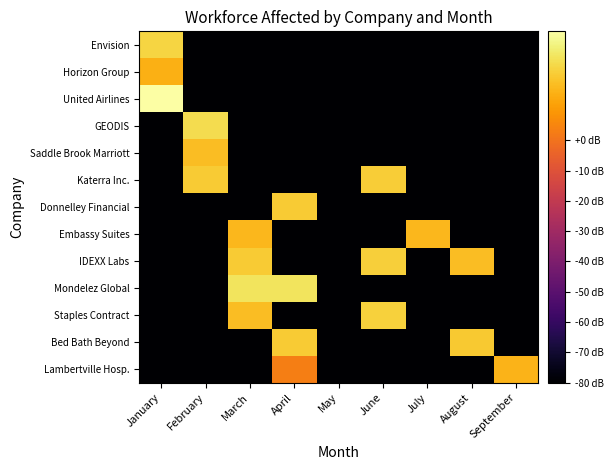

Reading left to right, what are all the values shown in this chart?

Envision: January=23.8	February=-80.0	March=-80.0	April=-80.0	May=-80.0	June=-80.0	July=-80.0	August=-80.0	September=-80.0
Horizon Group: January=15.2	February=-80.0	March=-80.0	April=-80.0	May=-80.0	June=-80.0	July=-80.0	August=-80.0	September=-80.0
United Airlines: January=35.9	February=-80.0	March=-80.0	April=-80.0	May=-80.0	June=-80.0	July=-80.0	August=-80.0	September=-80.0
GEODIS: January=-80.0	February=25.6	March=-80.0	April=-80.0	May=-80.0	June=-80.0	July=-80.0	August=-80.0	September=-80.0
Saddle Brook Marriott: January=-80.0	February=18.3	March=-80.0	April=-80.0	May=-80.0	June=-80.0	July=-80.0	August=-80.0	September=-80.0
Katerra Inc.: January=-80.0	February=21.6	March=-80.0	April=-80.0	May=-80.0	June=22.3	July=-80.0	August=-80.0	September=-80.0
Donnelley Financial: January=-80.0	February=-80.0	March=-80.0	April=21.6	May=-80.0	June=-80.0	July=-80.0	August=-80.0	September=-80.0
Embassy Suites: January=-80.0	February=-80.0	March=17.0	April=-80.0	May=-80.0	June=-80.0	July=17.0	August=-80.0	September=-80.0
IDEXX Labs: January=-80.0	February=-80.0	March=21.6	April=-80.0	May=-80.0	June=22.7	July=-80.0	August=18.4	September=-80.0
Mondelez Global: January=-80.0	February=-80.0	March=27.7	April=27.7	May=-80.0	June=-80.0	July=-80.0	August=-80.0	September=-80.0
Staples Contract: January=-80.0	February=-80.0	March=18.5	April=-80.0	May=-80.0	June=22.9	July=-80.0	August=-80.0	September=-80.0
Bed Bath Beyond: January=-80.0	February=-80.0	March=-80.0	April=21.7	May=-80.0	June=-80.0	July=-80.0	August=21.0	September=-80.0
Lambertville Hosp.: January=-80.0	February=-80.0	March=-80.0	April=3.0	May=-80.0	June=-80.0	July=-80.0	August=-80.0	September=16.0